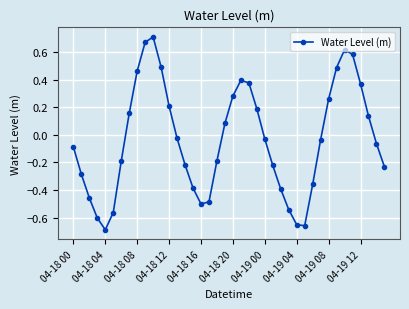

What is the difference between the second highest and second lowest values?

1.3